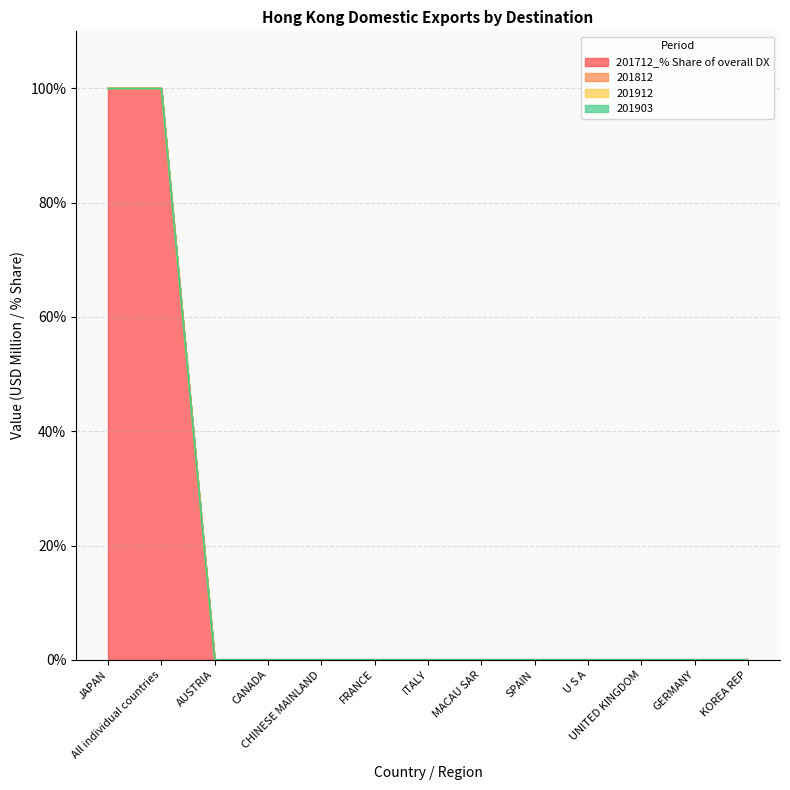

True or false: 201712_% Share of overall DX and 201812 intersect in this chart.

False